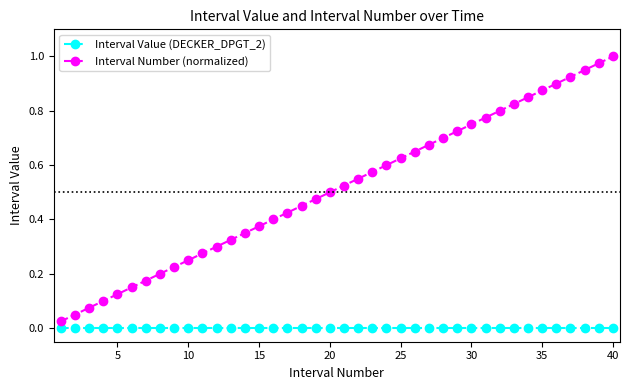

What are all the series names shown in the legend?

Interval Value (DECKER_DPGT_2), Interval Number (normalized)